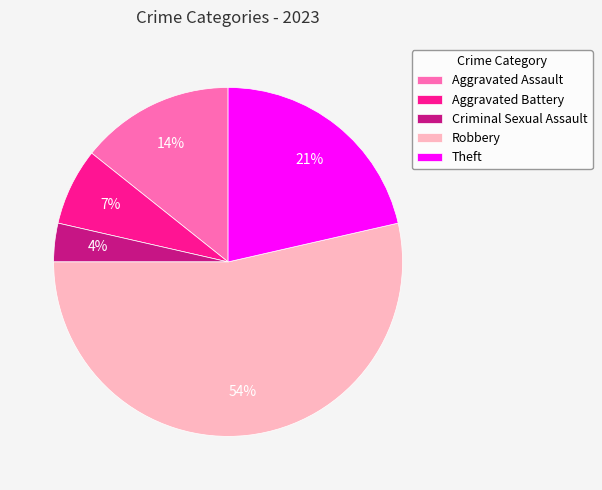

Count the number of slices in the pie.

5